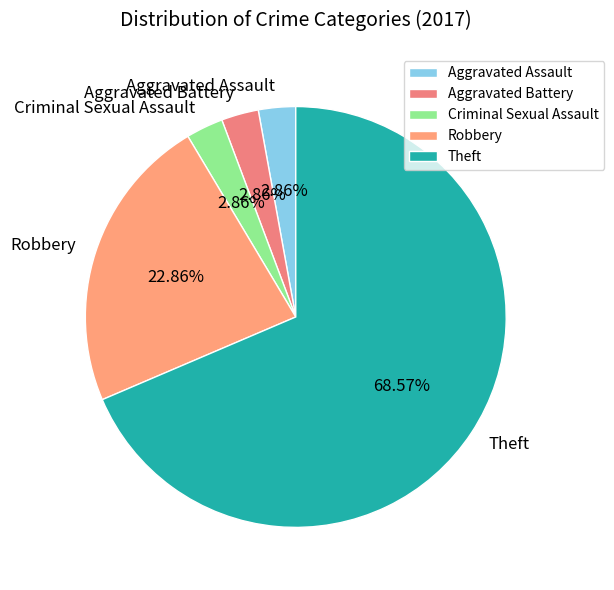

What is the majority slice?

Theft